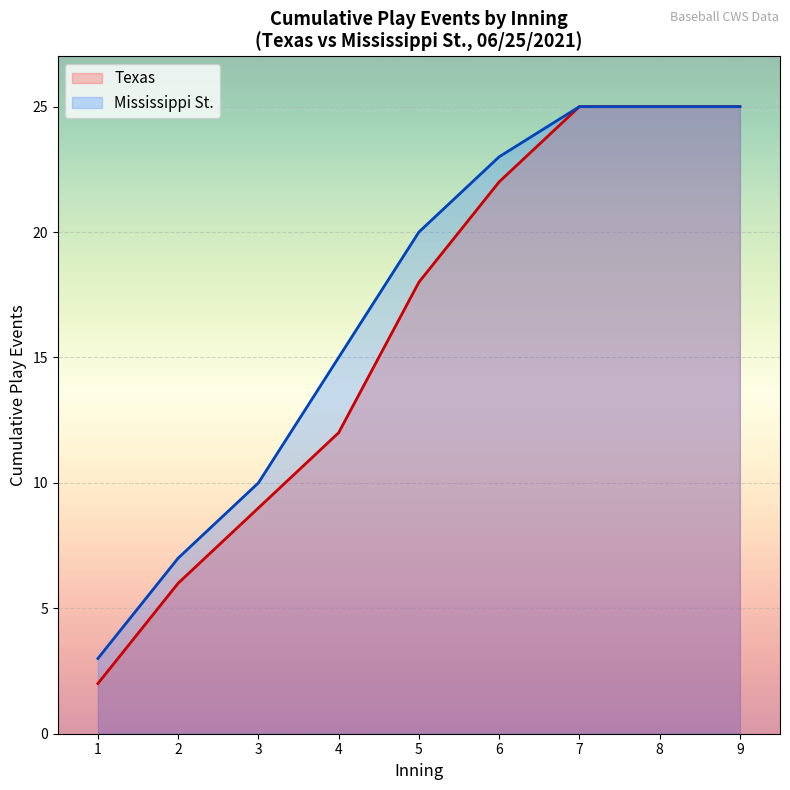

What is the average value of the Mississippi St. series?

17